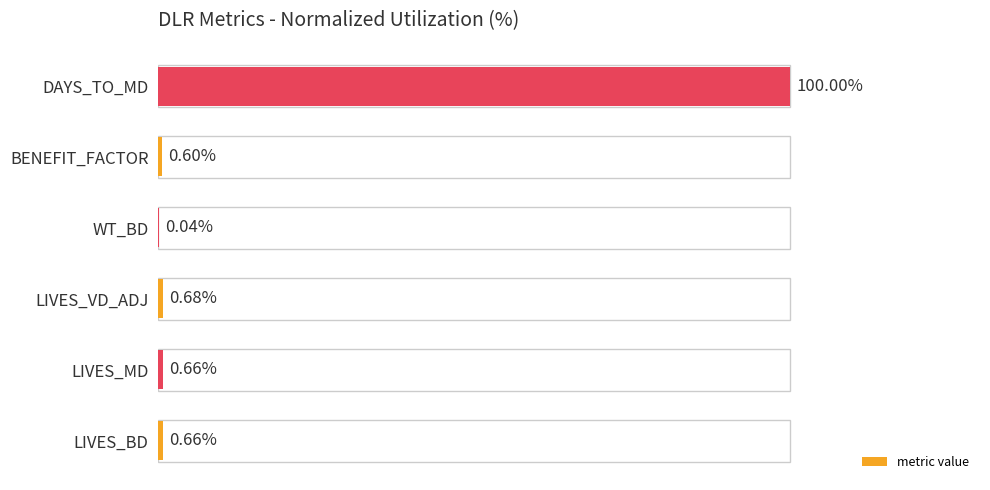

At which category does the chart reach its peak across all series?

DAYS_TO_MD